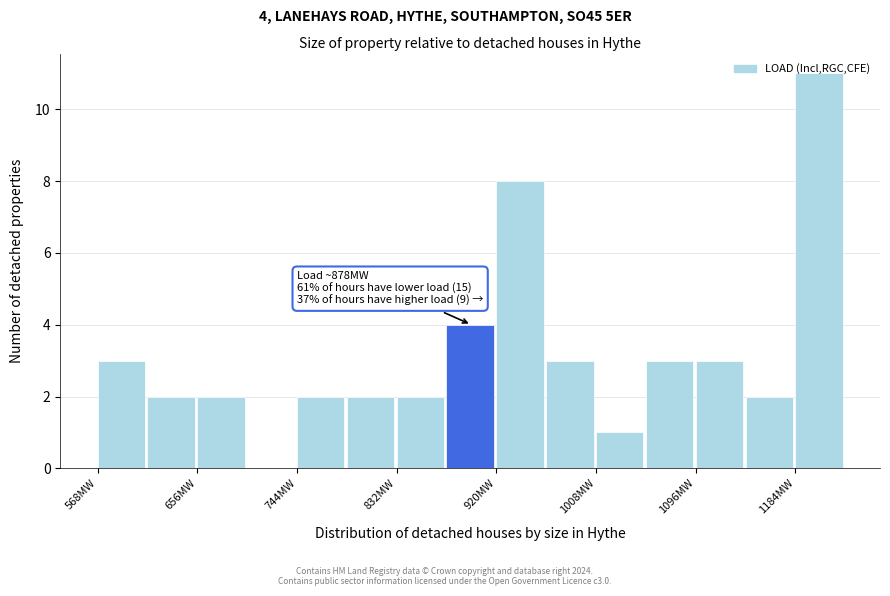

Over which range of the x-axis is the bar tallest?

1184 to 1228